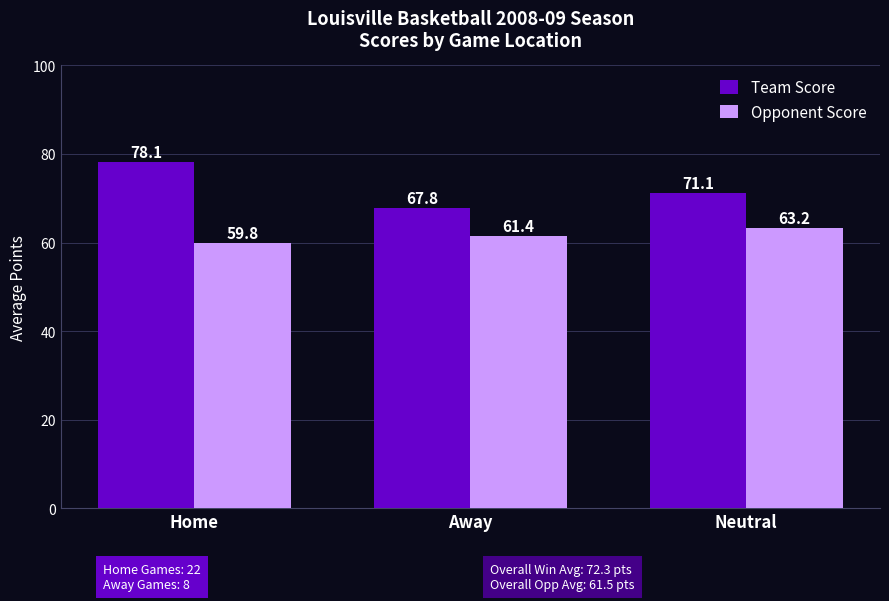

At Away, list the series in order from smallest to largest.

Opponent Score, Team Score